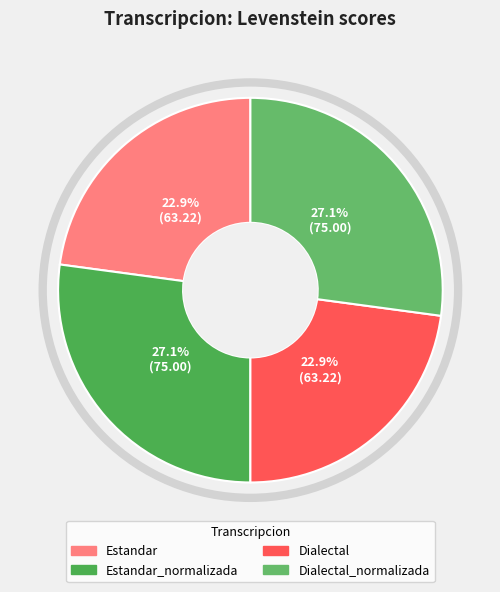

Between Estandar and Dialectal, which is larger?

Estandar